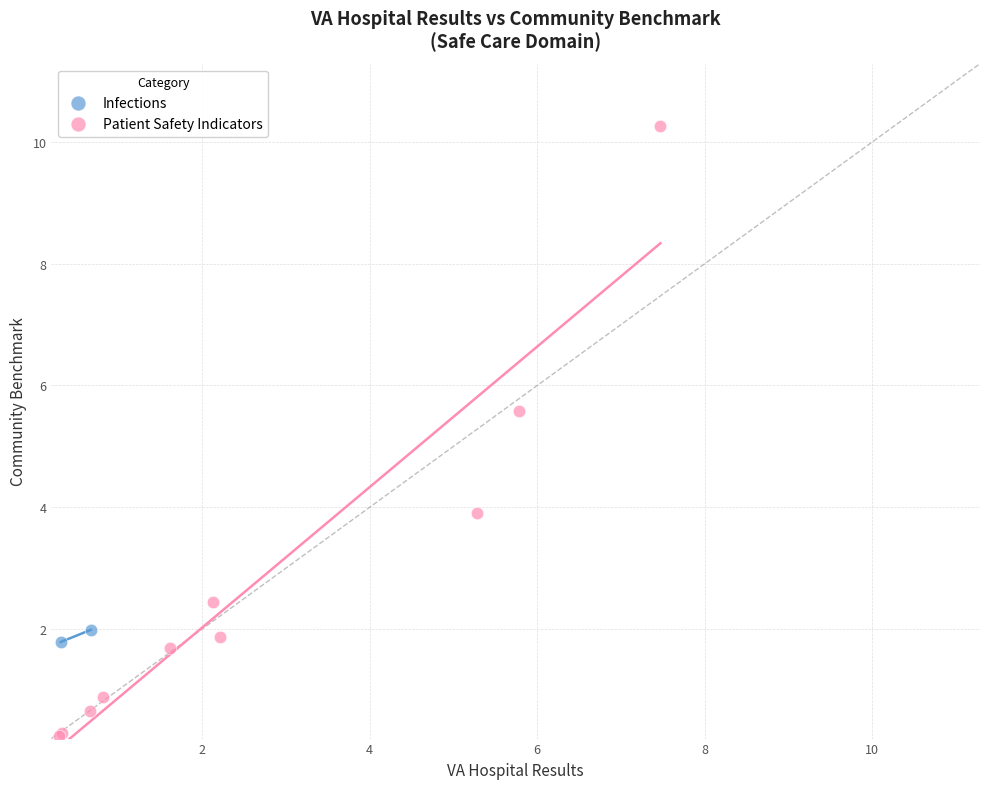

What are all the series names shown in the legend?

Infections, Patient Safety Indicators